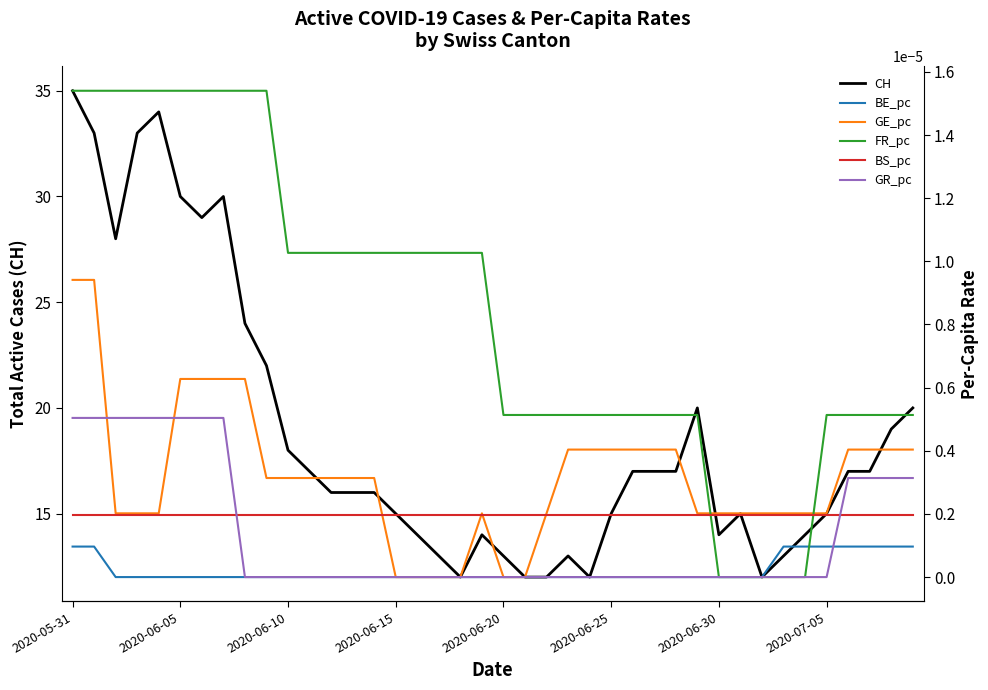

What is the approximate value of CH at 27?

17.0